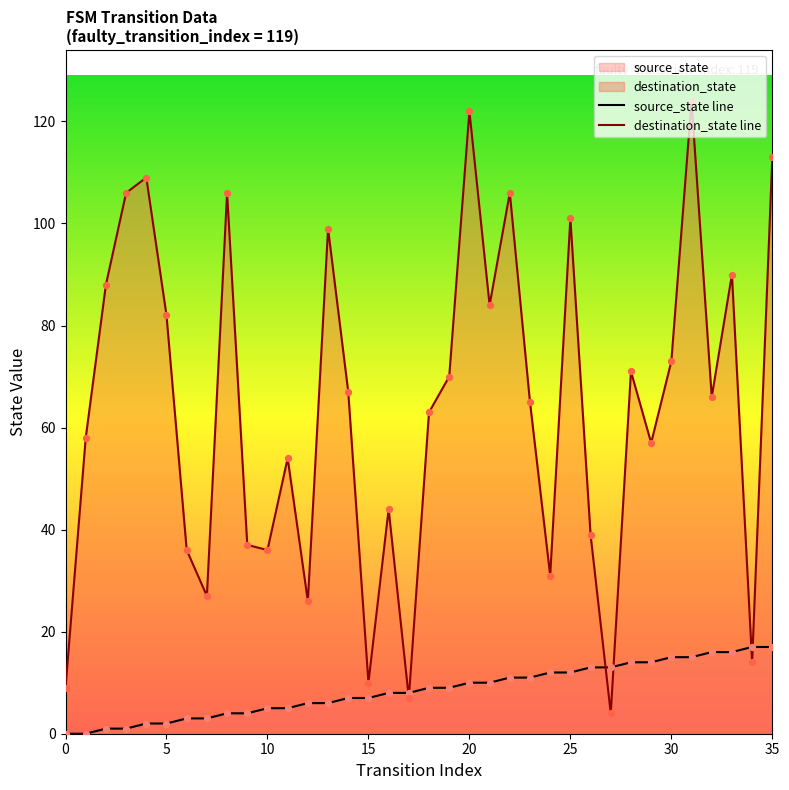

What is the total value across all series at 35?

130